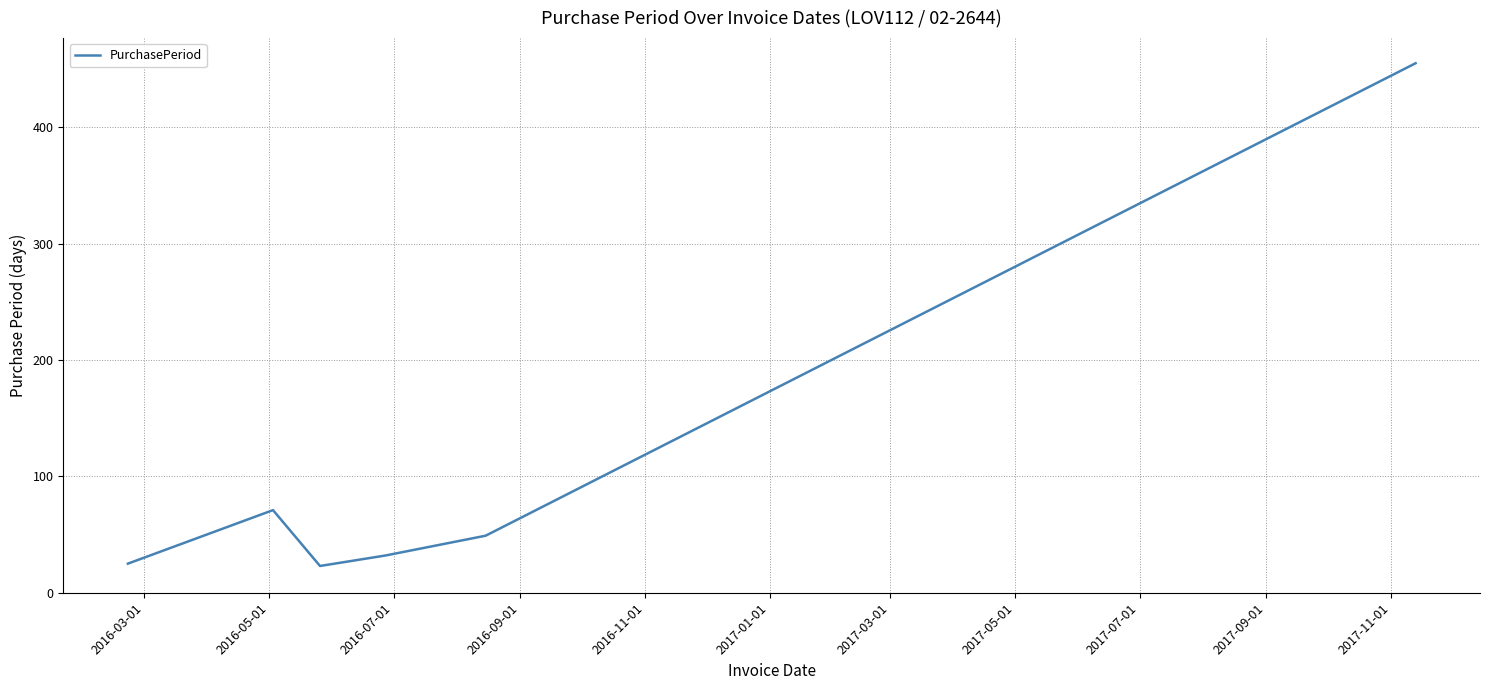

What is the difference between the second highest and second lowest values?

46